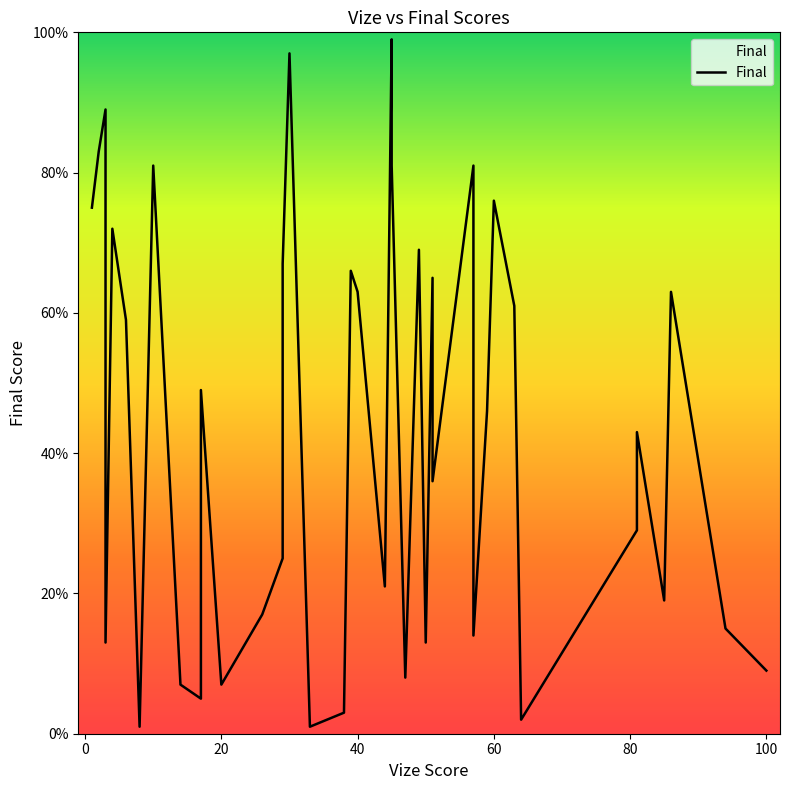

Is it true that the value at 120 is 20?

False